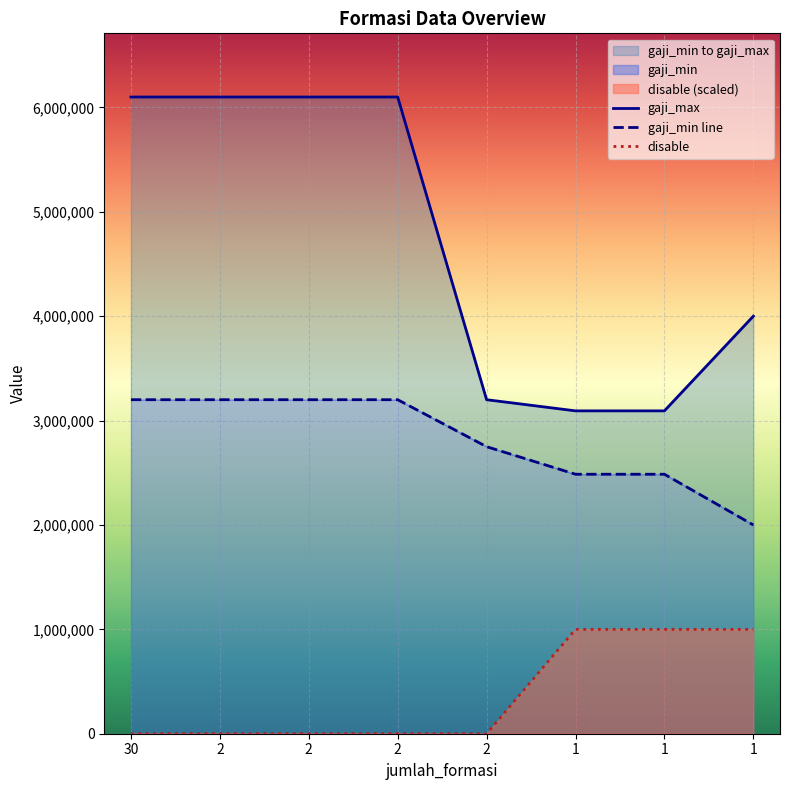

Rank the series at 2 from highest to lowest value.

gaji_max, gaji_min line, disable